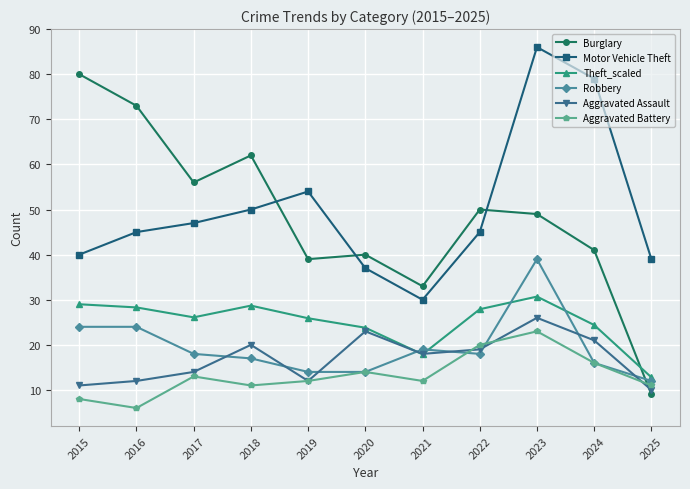

How many times do Burglary and Aggravated Assault cross each other?

1